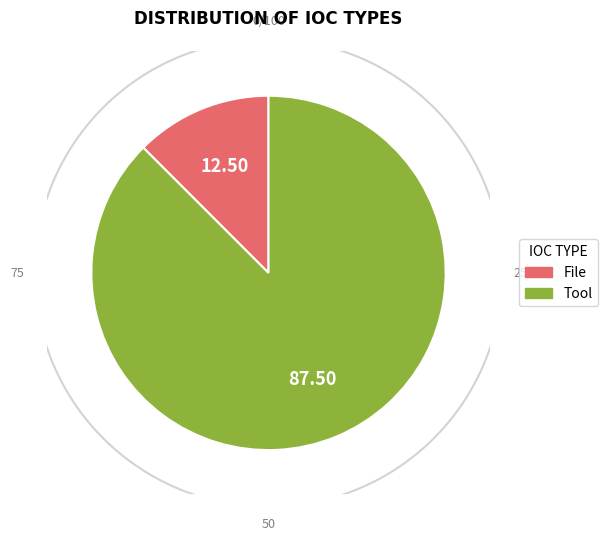

The Tool slice represents 88% of the pie. True or false?

True